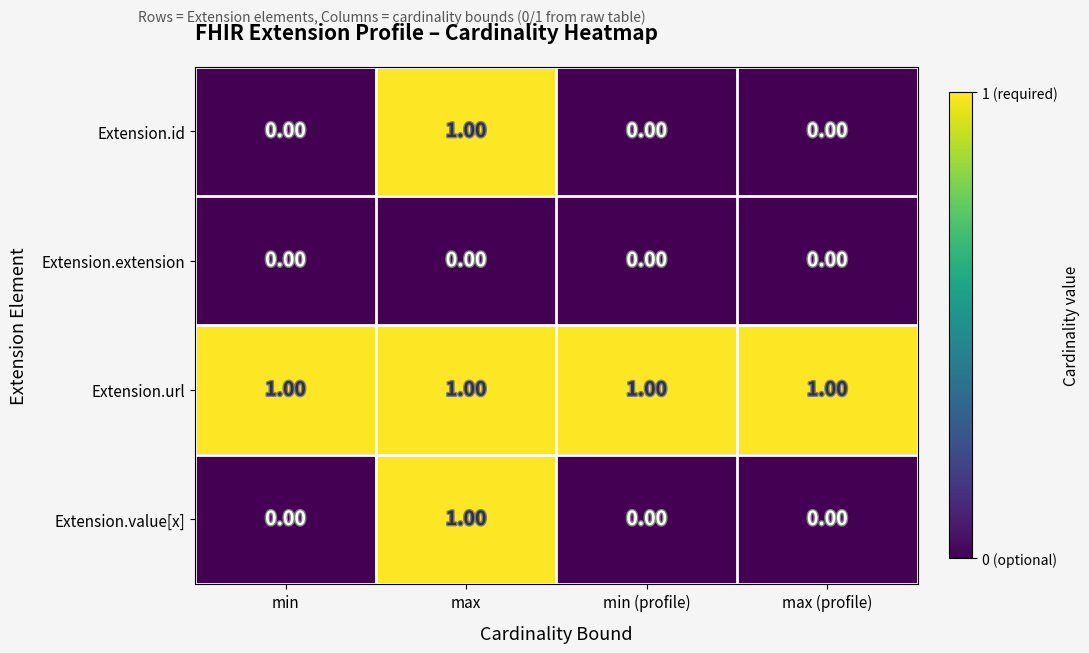

How many data points does each series have?

4